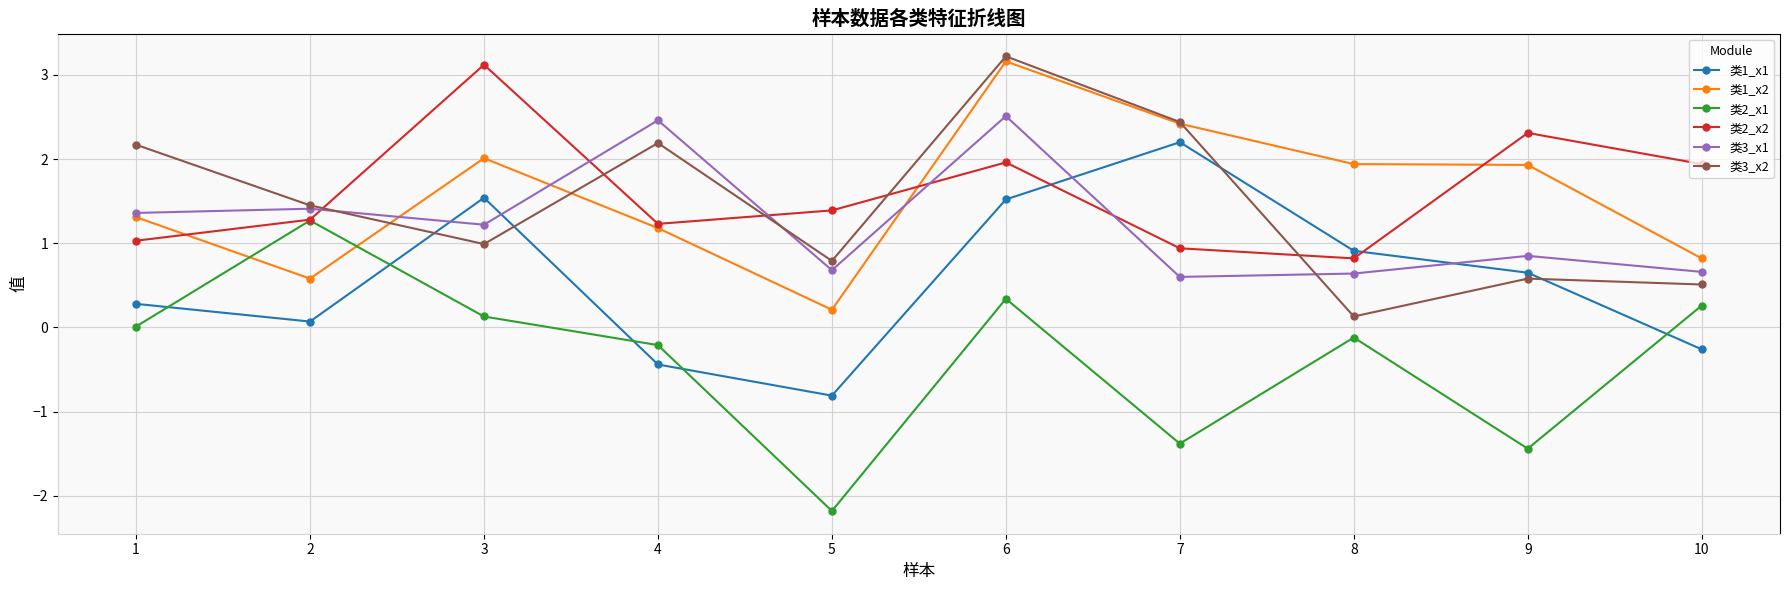

What is the sum of all 类3_x2 values?

14.5